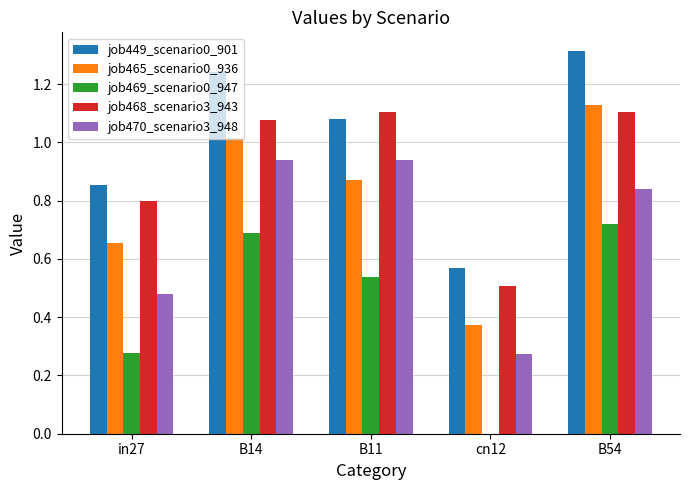

Count the job468_scenario3_943 values in the range 0 to 1.

2